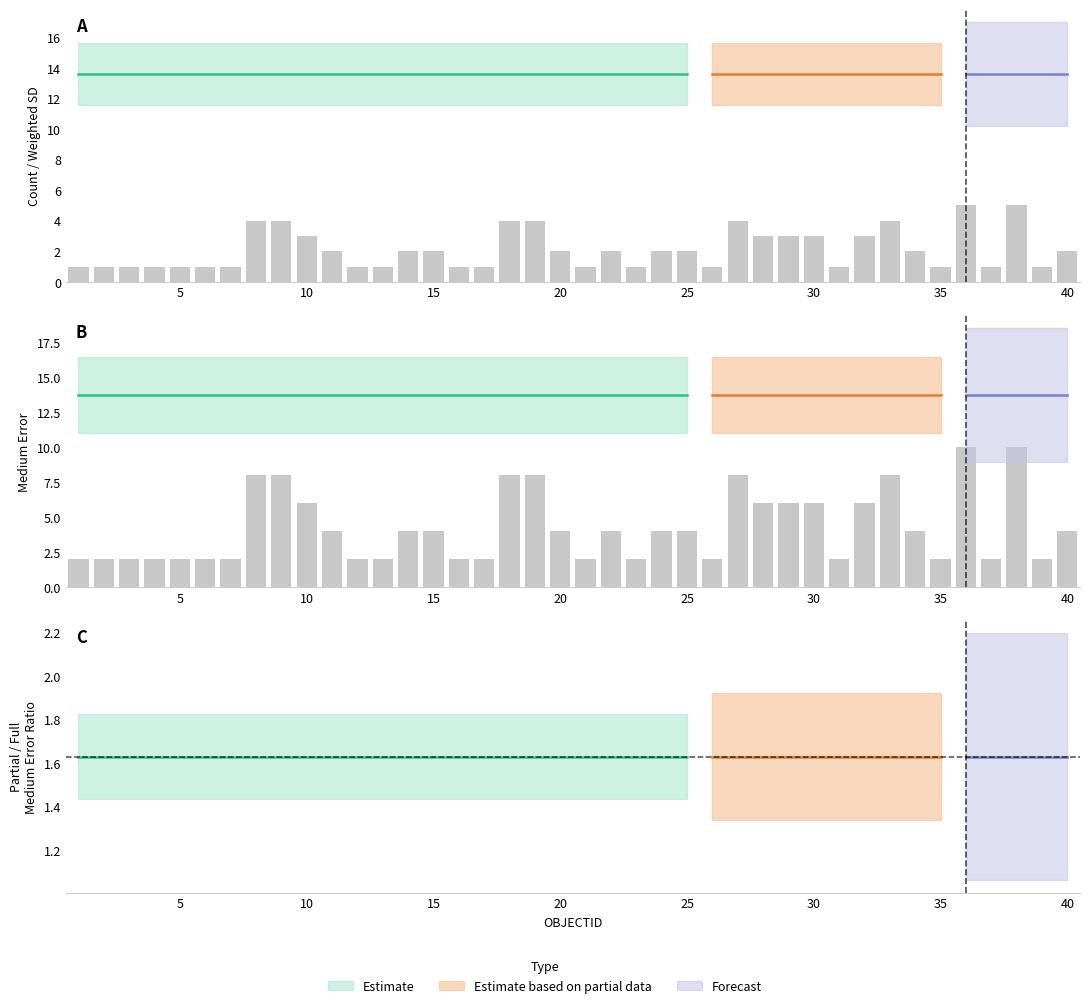

Rank the series at 26 from highest to lowest value.

medium_error_partial, weighted_standard_deviation_partial, medium_error, weighted_standard_deviation, Count